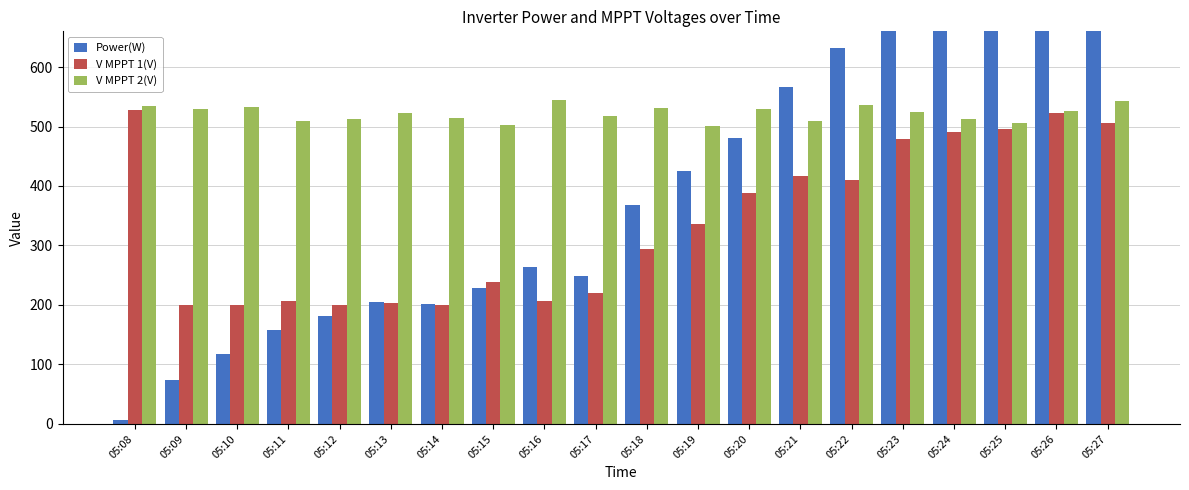

Between 05:22 and 05:24, which series saw the biggest shift?

Power(W)